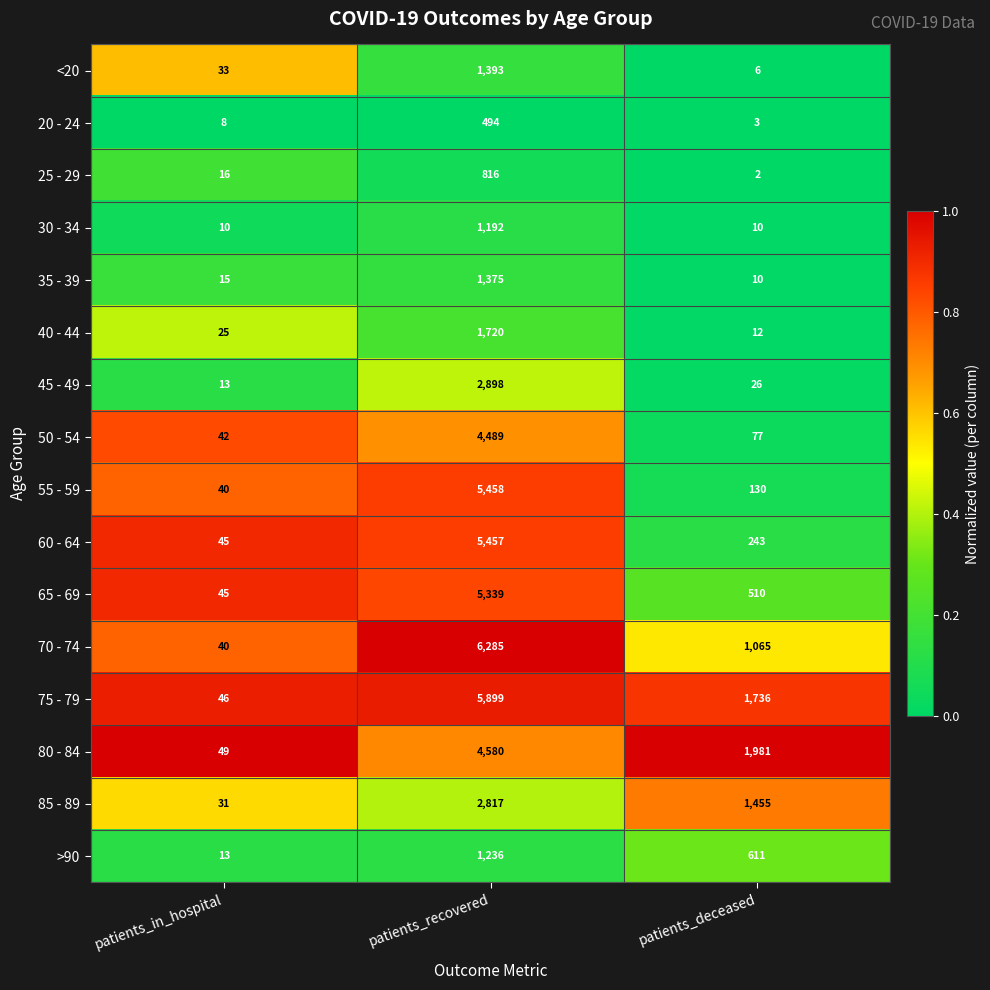

The value of 75 - 79 at patients_recovered is 5899. True or false?

True